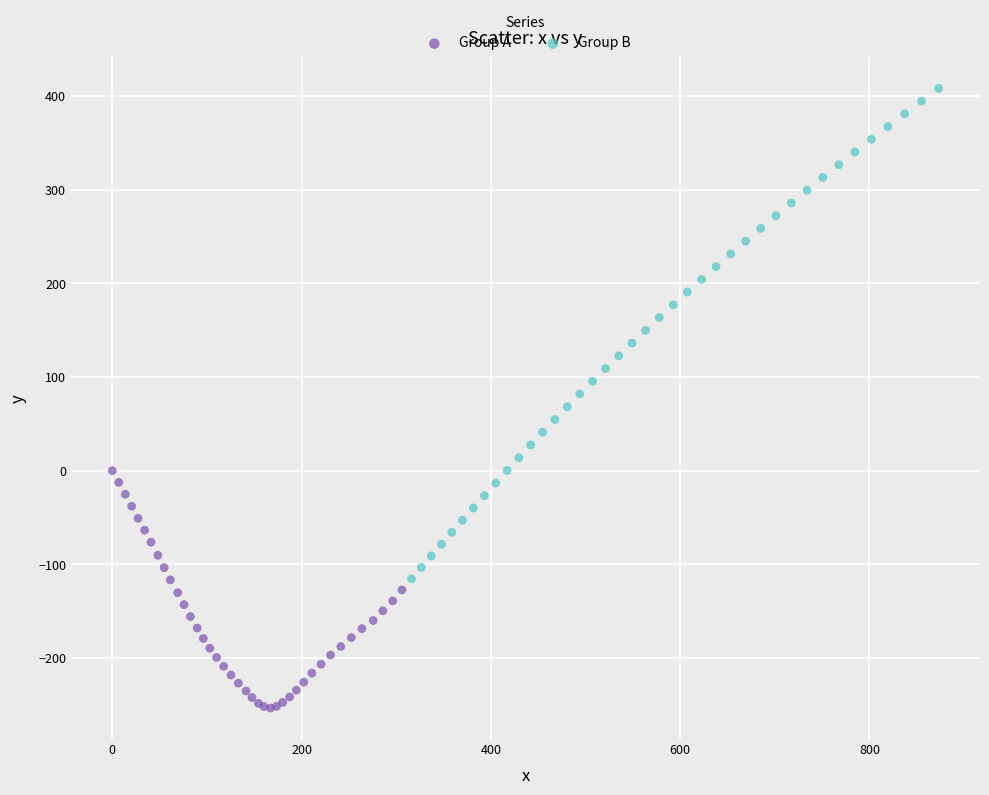

Which series has the widest spread of Y values?

Group B